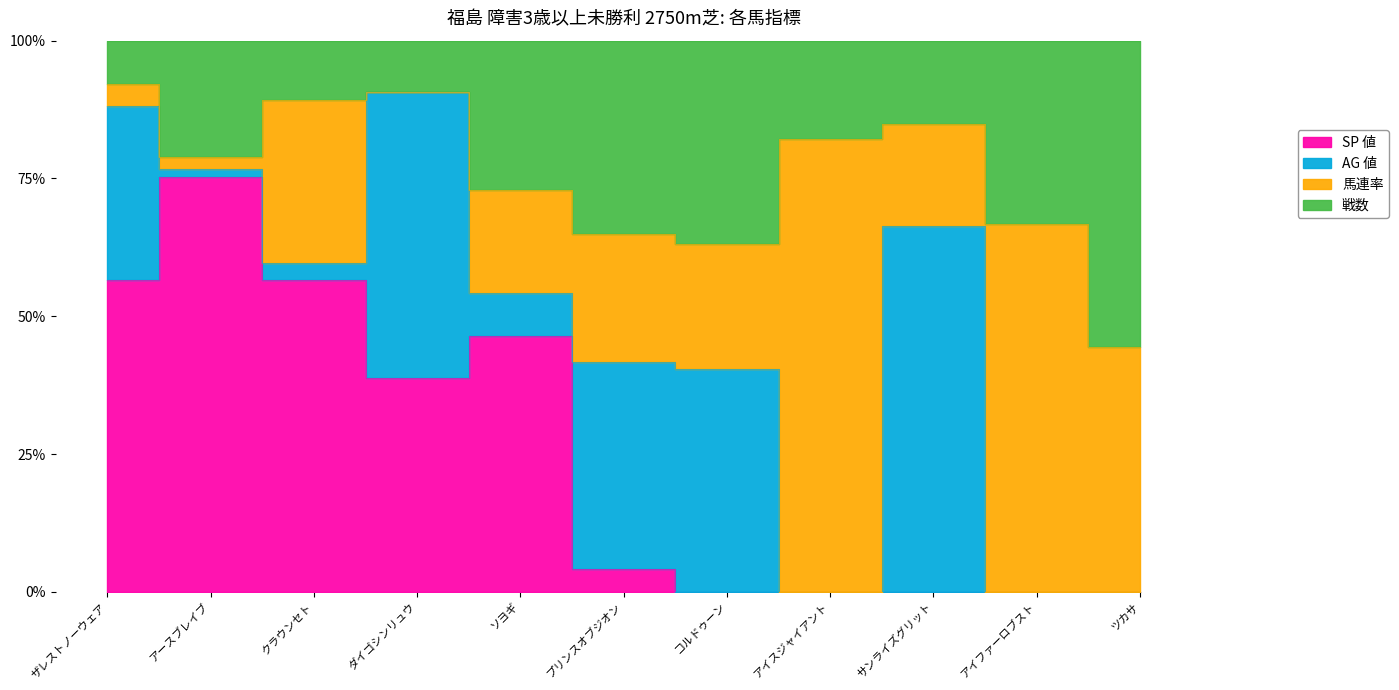

Read the 馬連率 value at サンライズグリット.

22